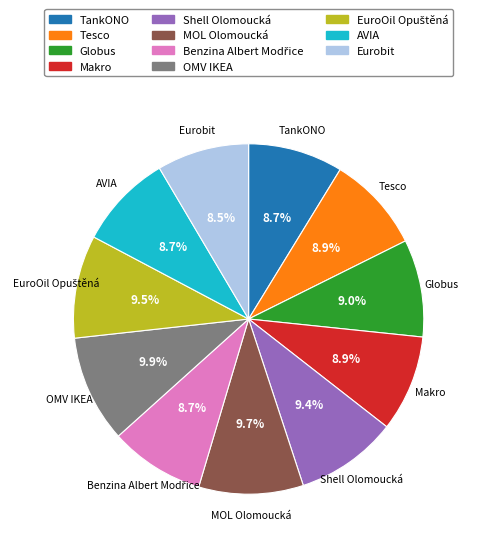

To the nearest percent, what is the combined percentage of Makro and Shell Olomoucká?

18%